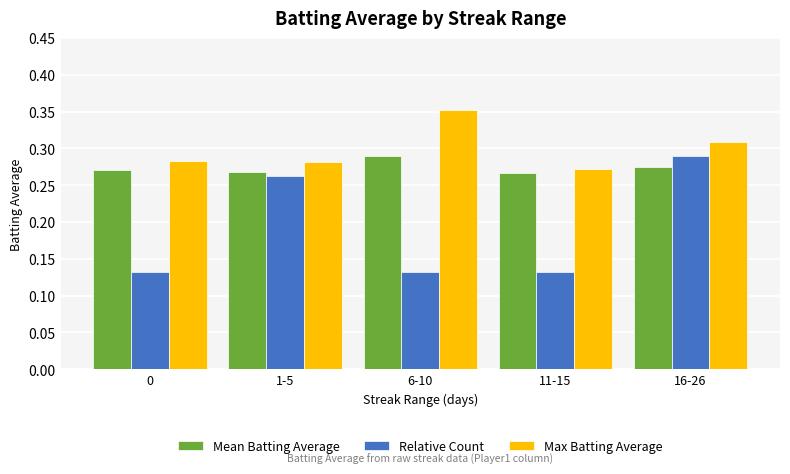

Which series changed the most between 11-15 and 16-26?

Relative Count